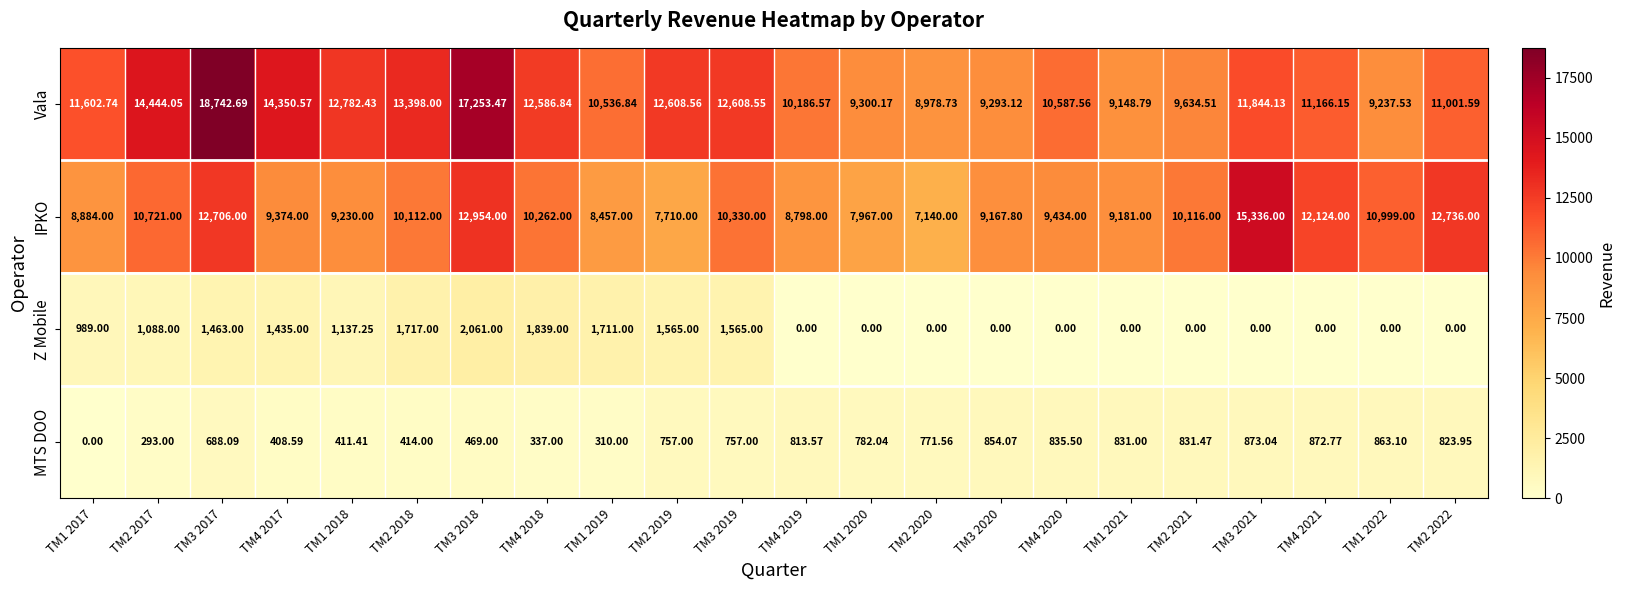

What is the maximum value shown in the chart?

18742.7